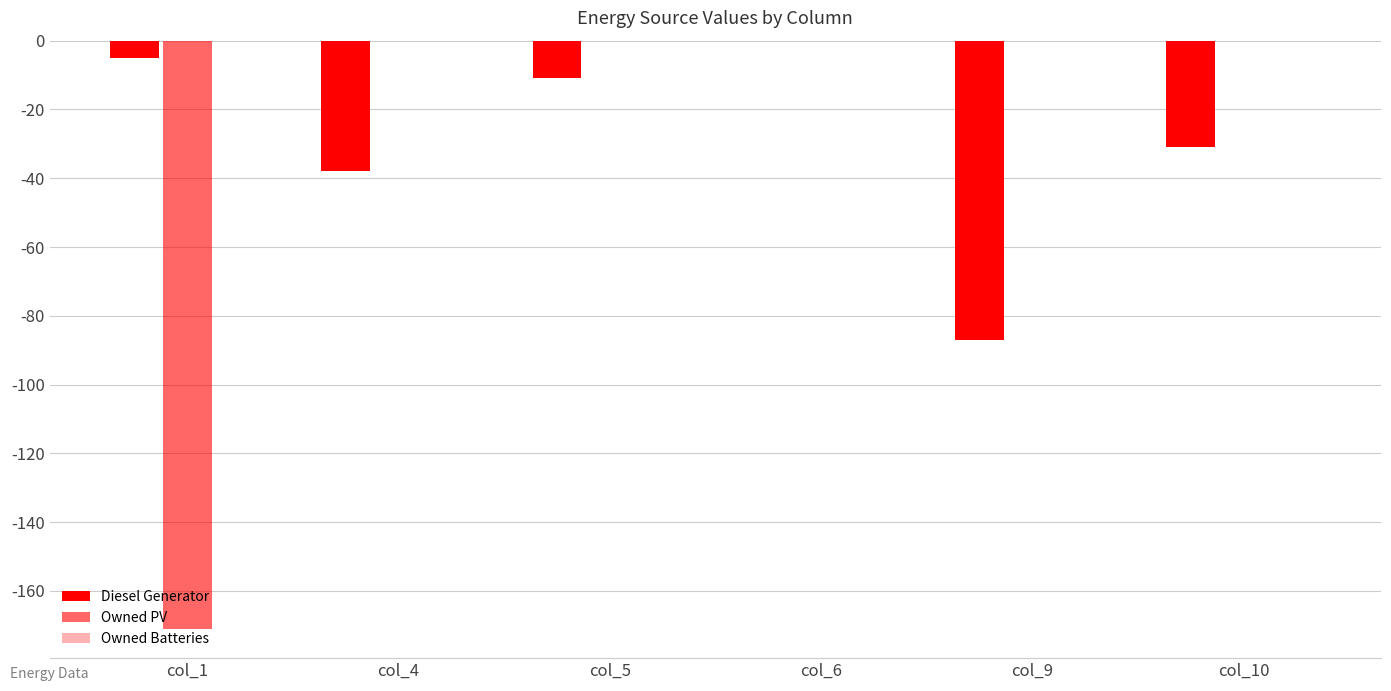

At which label does Diesel Generator reach its peak?

col_6